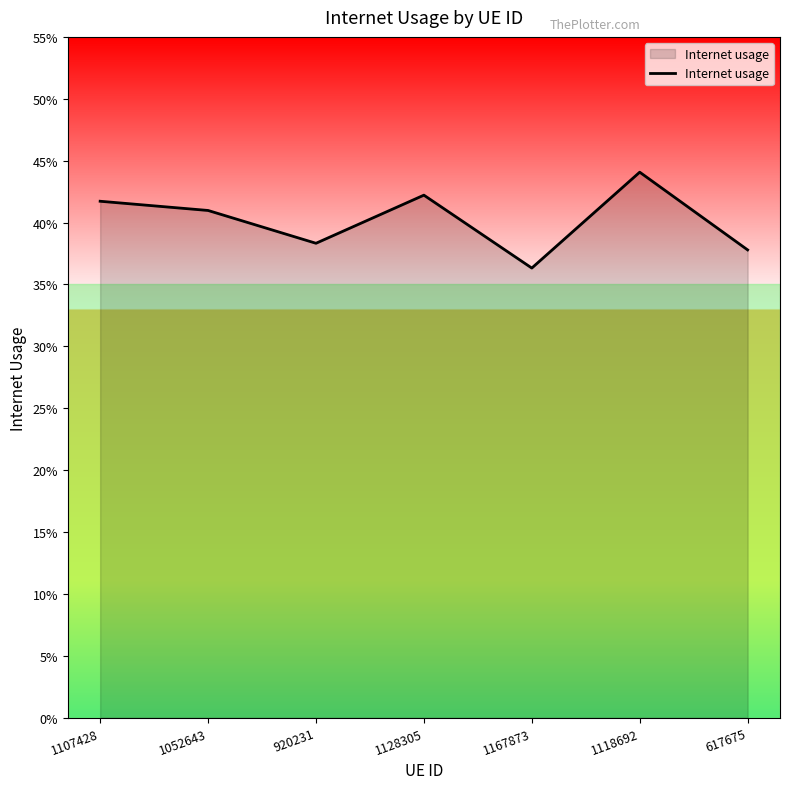

The chart shows a value of 0.1 at 1107428. True or false?

False